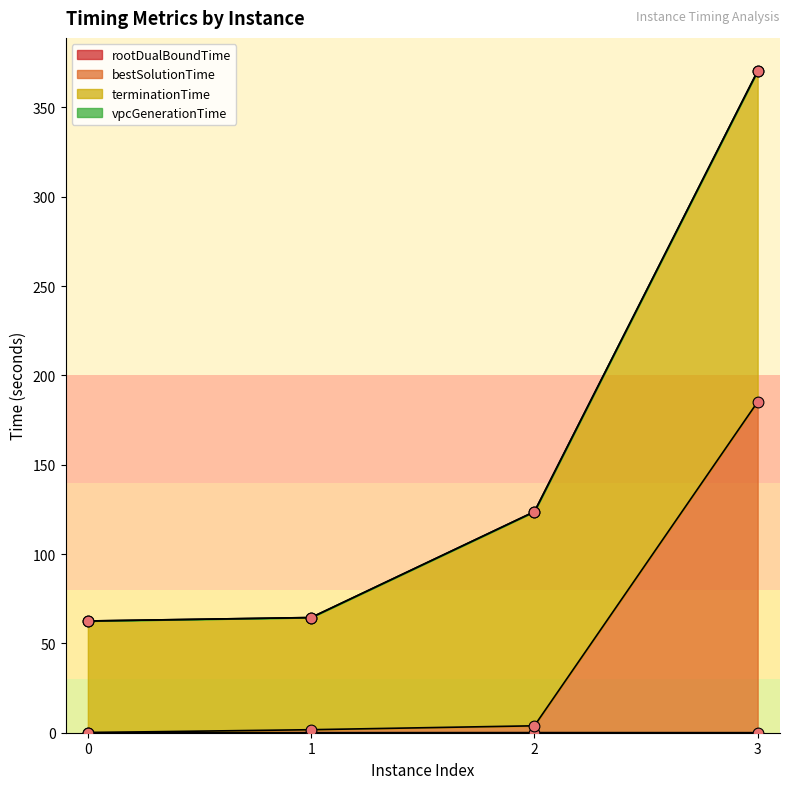

True or false: rootDualBoundTime has more than 1 interior local peaks.

False